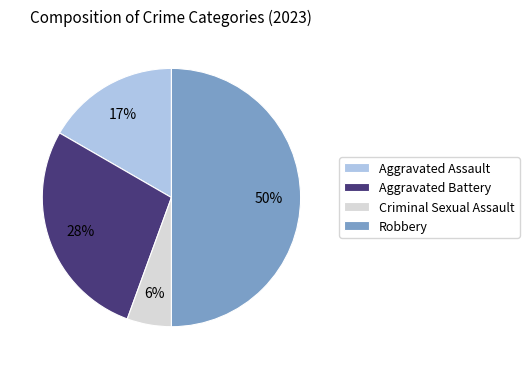

How many slices are in this pie chart?

4